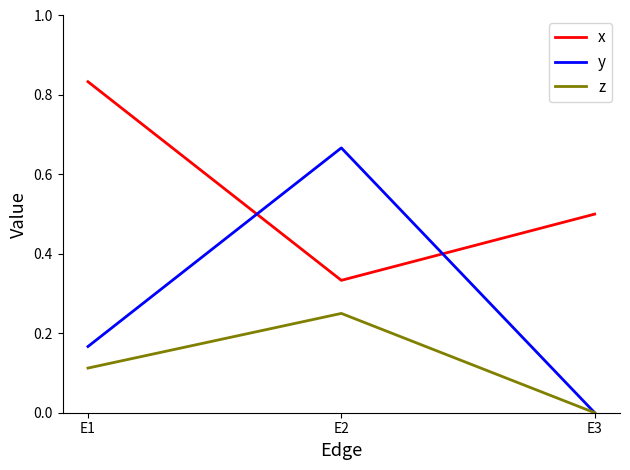

Which series has the largest range (max minus min)?

y